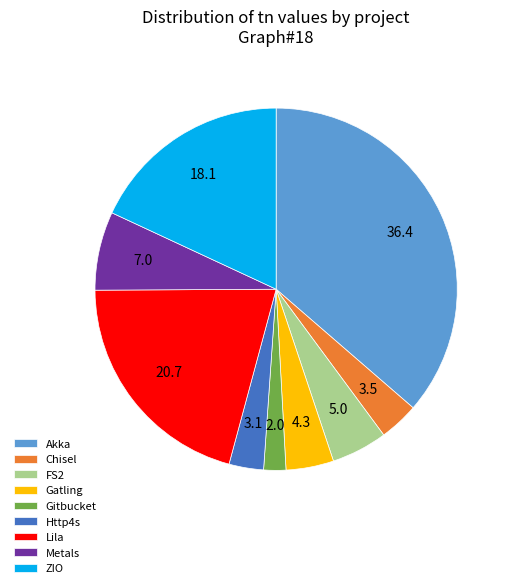

Is Http4s the majority of the pie?

No